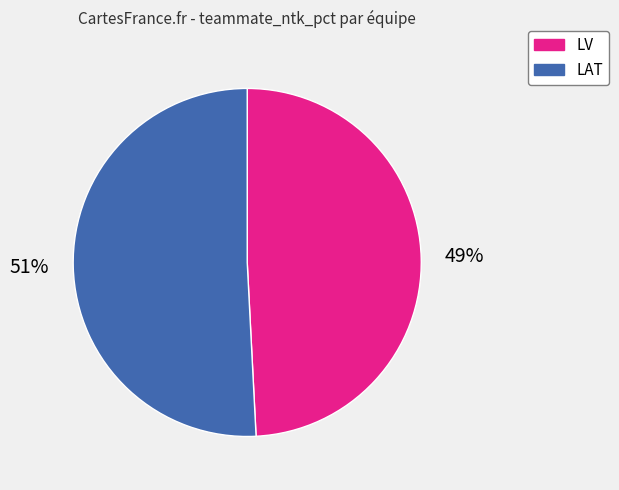

Is there any slice that represents more than half of the pie?

Yes